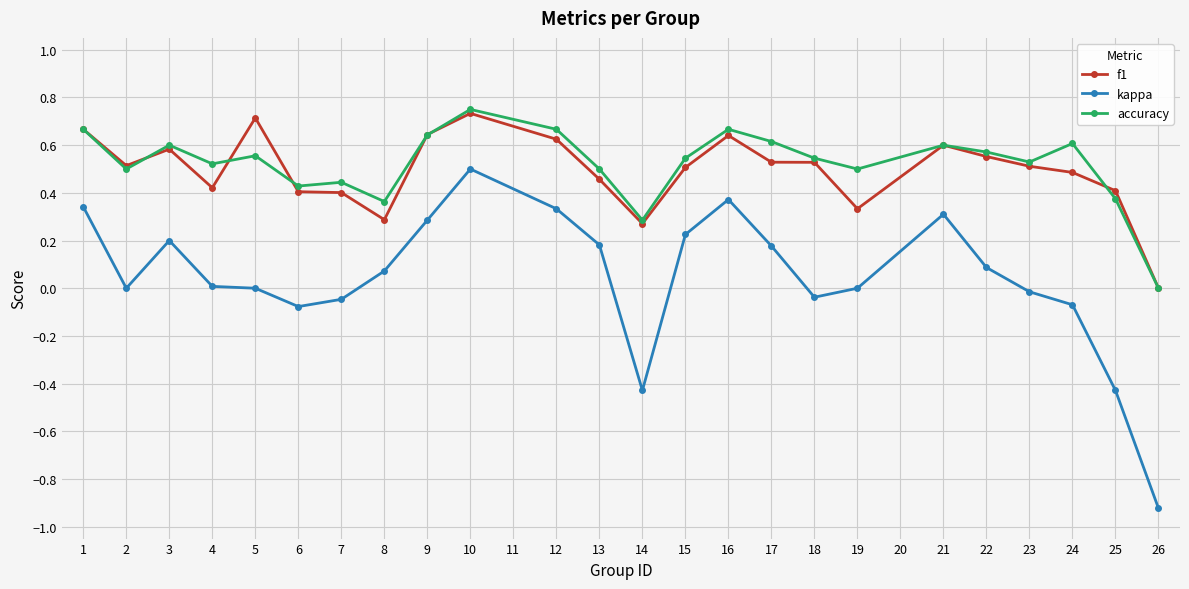

Between 10 and 14, which series saw the biggest shift?

kappa